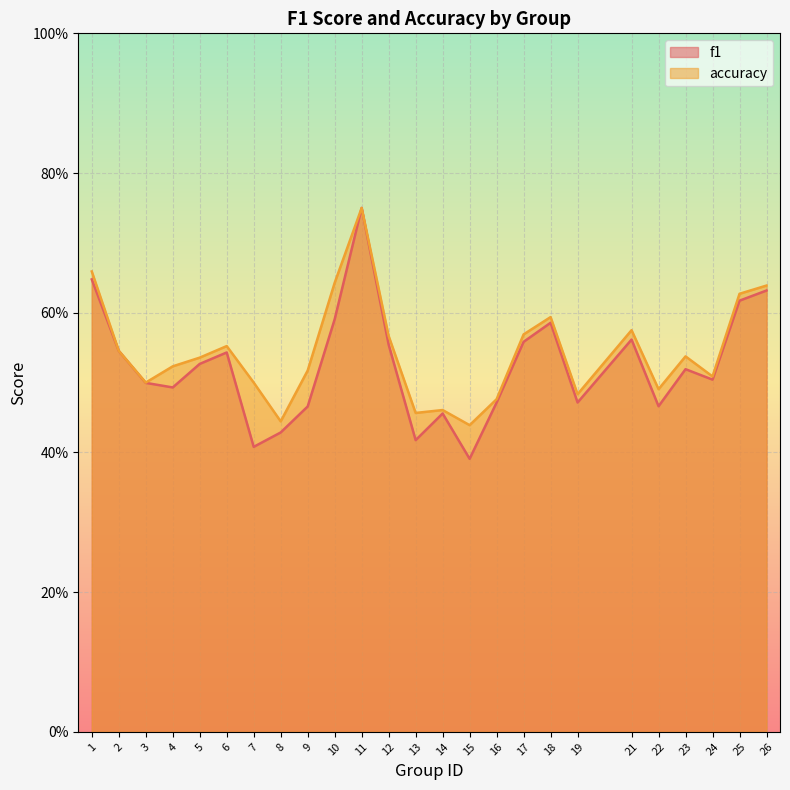

Is it true that accuracy equals 0.6 at 21?

True